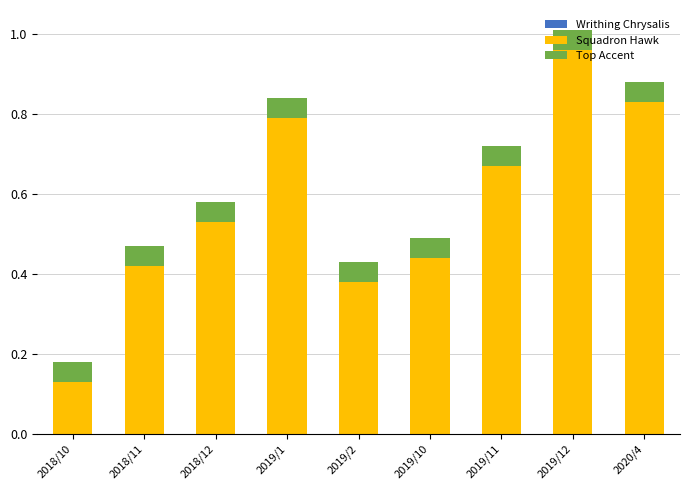

What is the sum of the Squadron Hawk values at 2019/11 and 2019/10?

1.1